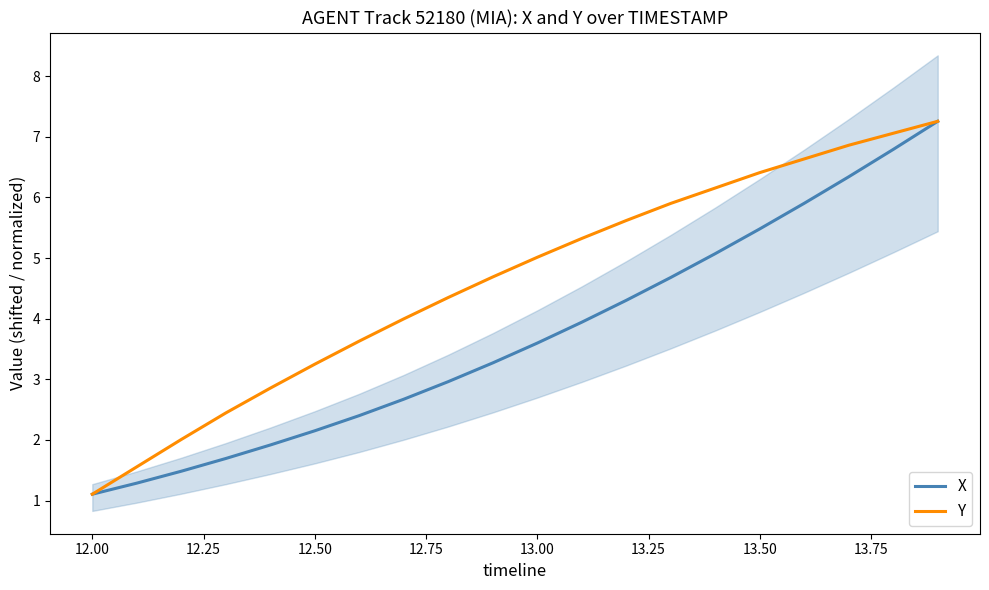

True or false: Y and X intersect in this chart.

False